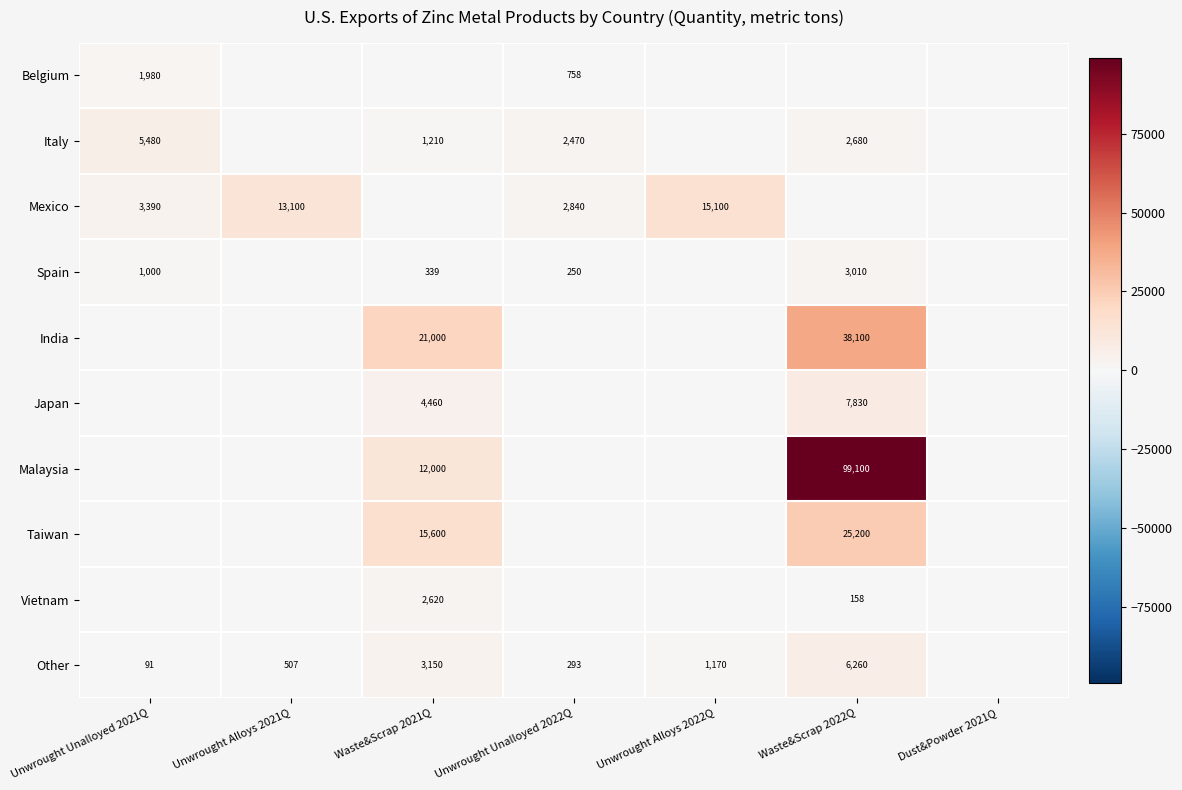

The Mexico series shows 3390 at Unwrought Unalloyed 2021Q. True or false?

True